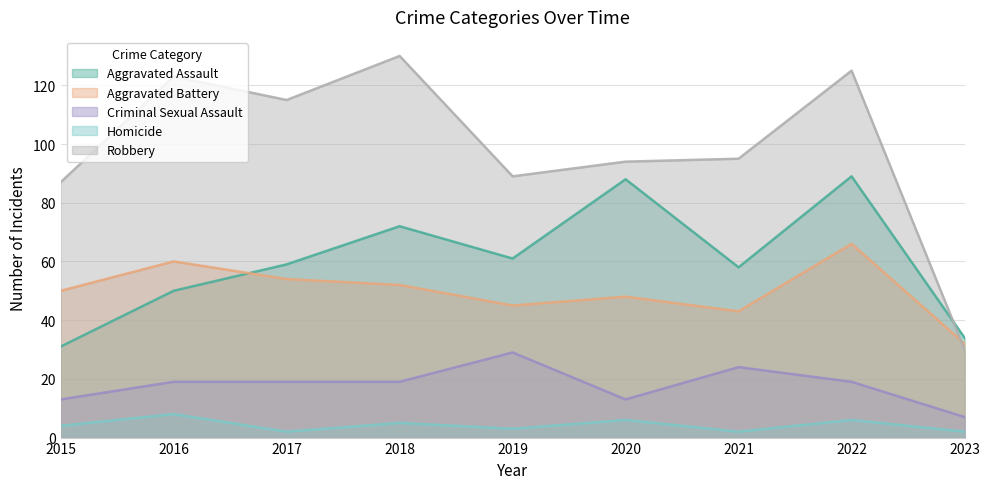

Which series has the largest total across all categories?

Robbery